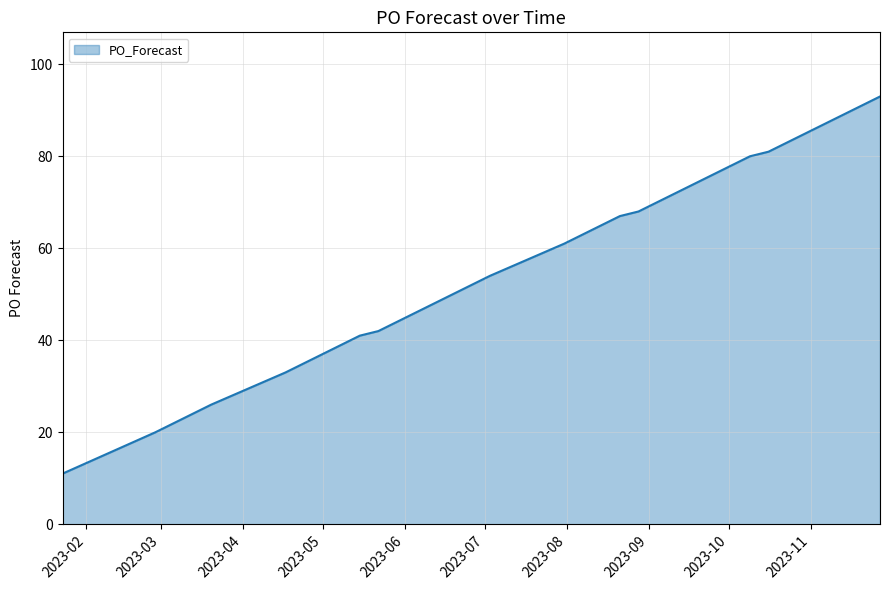

What is the difference between the maximum and minimum values?

82